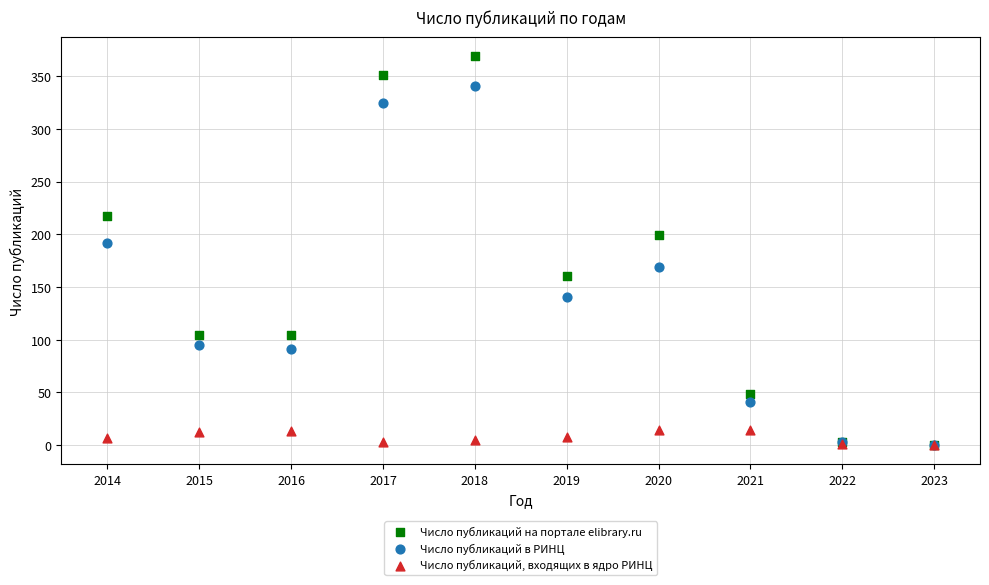

Across all series, what Y value is closest to 184?

192